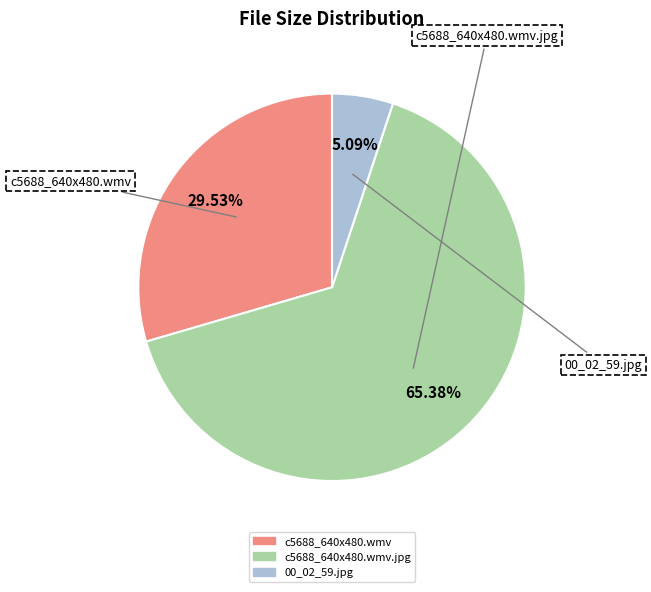

Is there a majority slice in this chart?

Yes